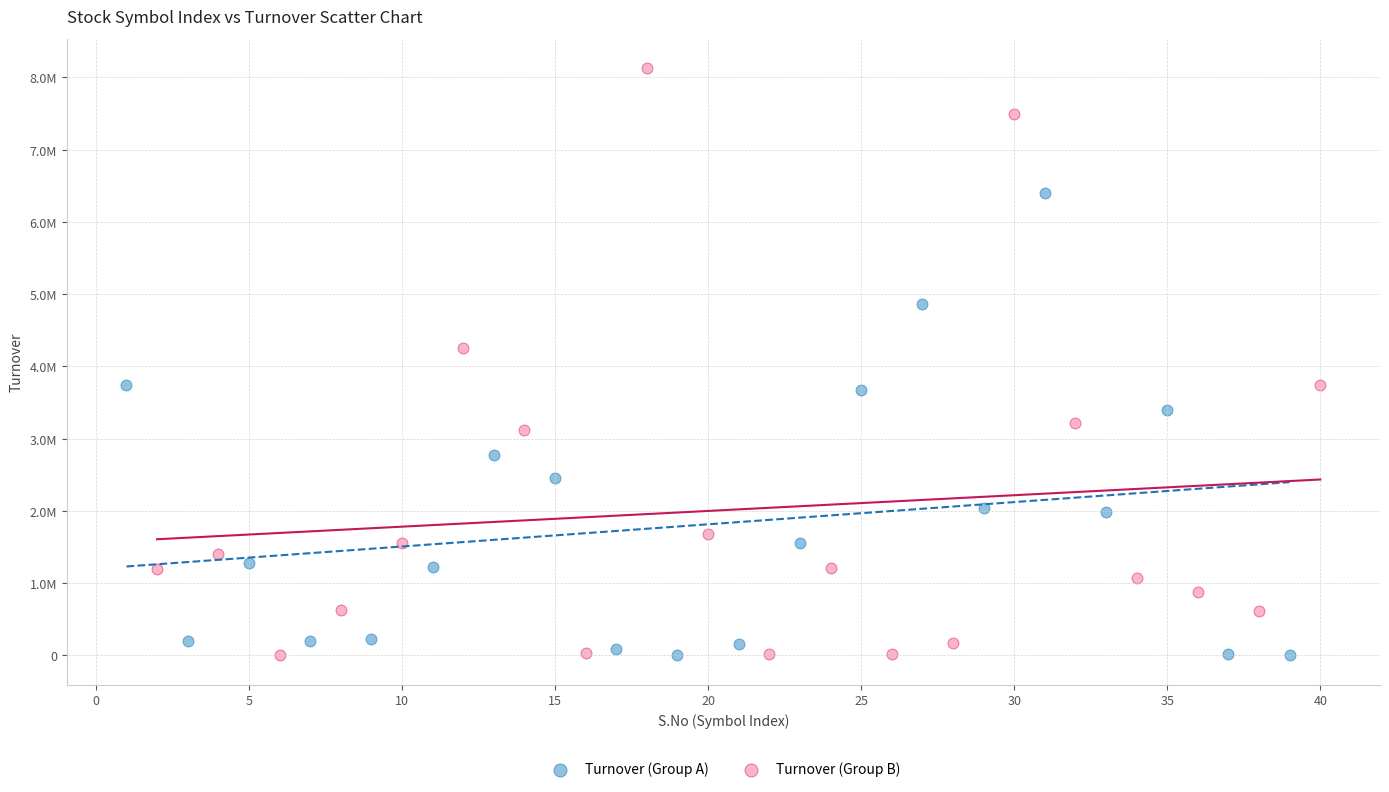

Which series has the widest spread of Y values?

Turnover (Group B)